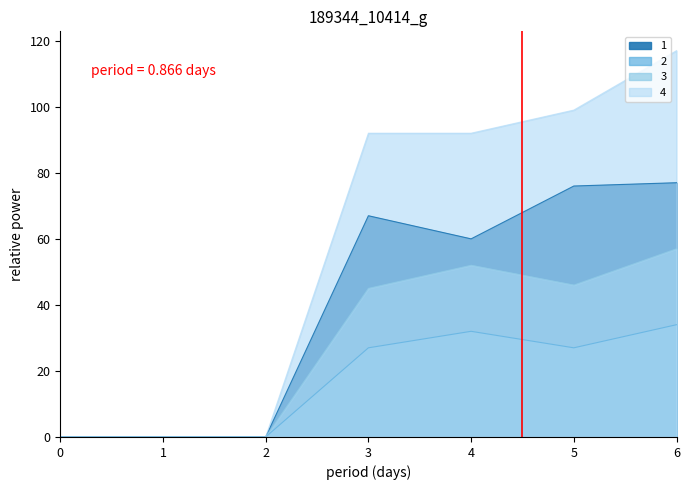

What is the spread (max minus min) of values at 5?

72